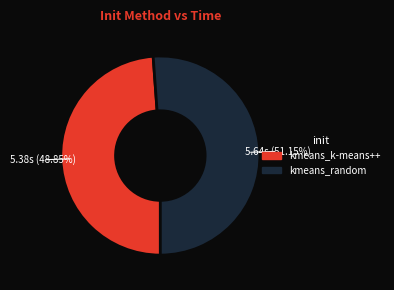

To the nearest percent, what is the difference between the kmeans_random and kmeans_k-means++ slice percentages?

2%